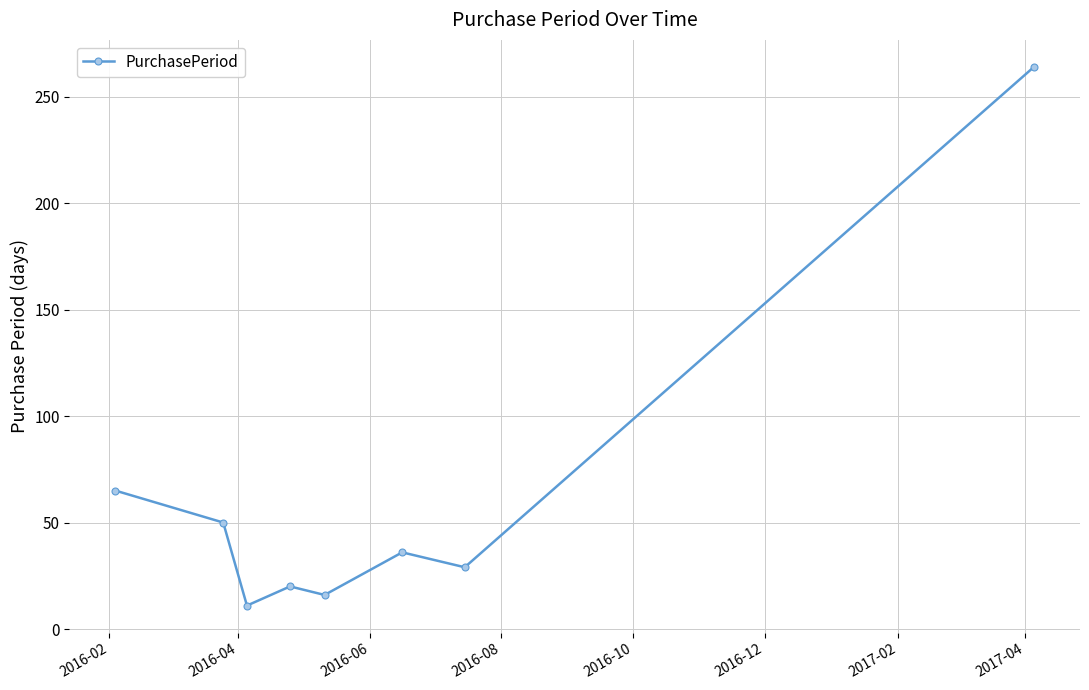

What is the minimum value shown in the chart?

11